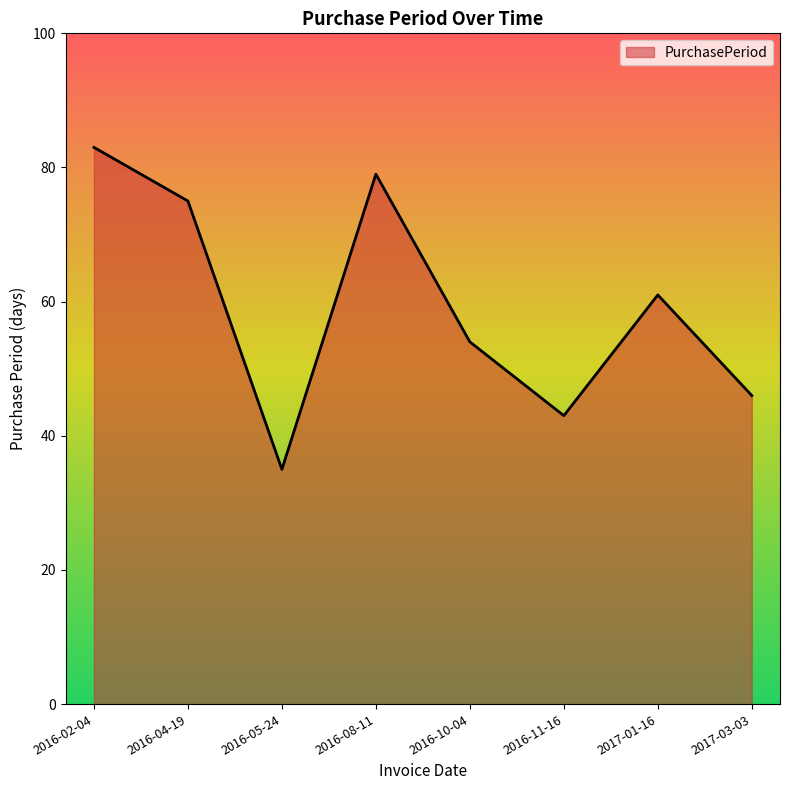

At which label does the data first exceed 61?

2016-02-04